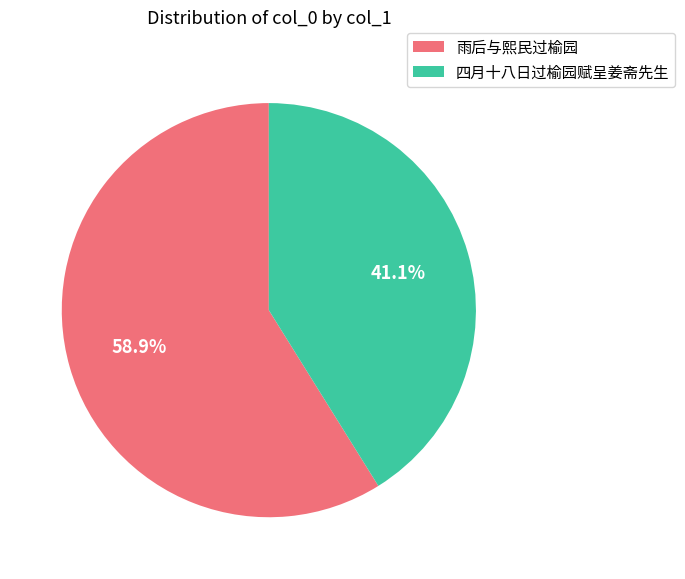

What is the ratio of the value at 四月十八日过榆园赋呈姜斋先生 to the value at 雨后与熙民过榆园?

0.7